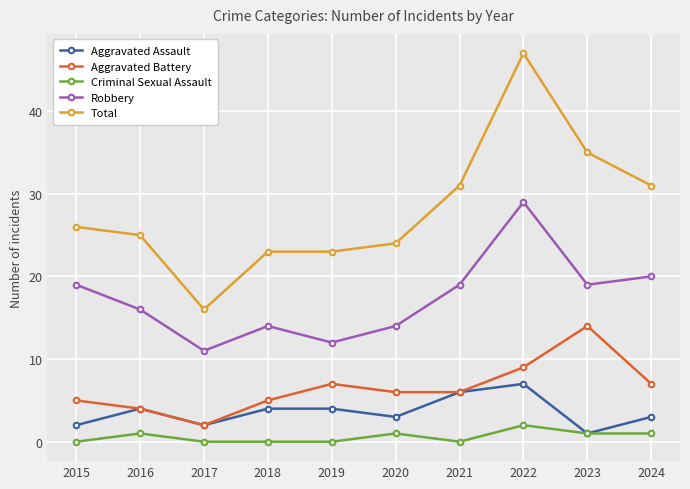

True or false: Aggravated Battery has a value of 6 at 2021.

True